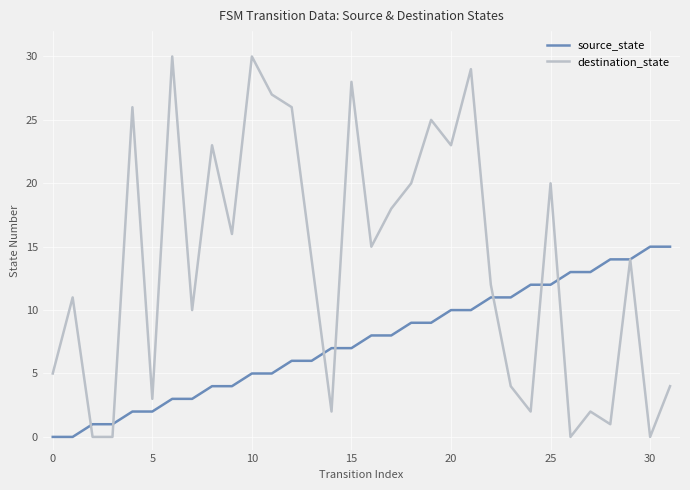

What is the maximum value for destination_state?

30